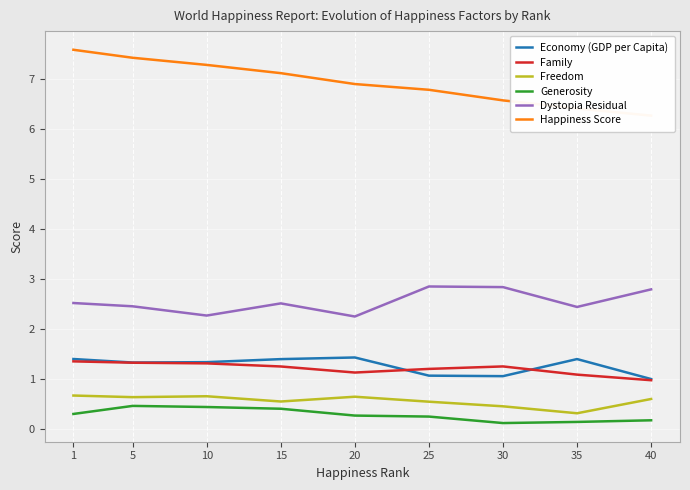

How many interior local valleys does the Family series have?

1